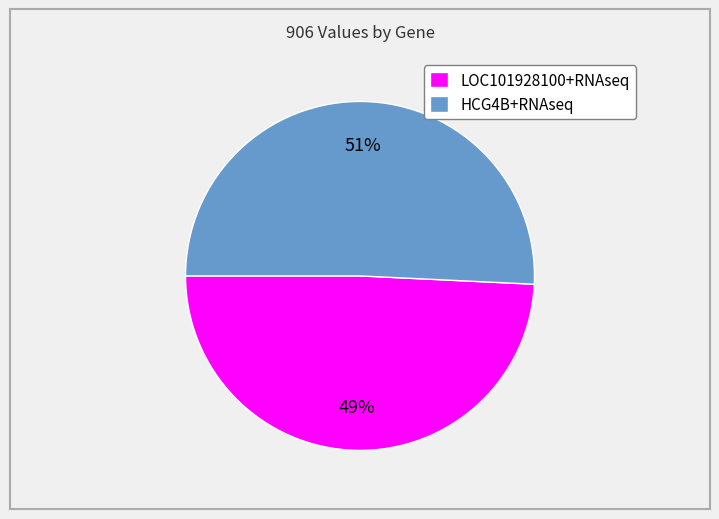

Which category has the biggest portion of the pie?

HCG4B+RNAseq